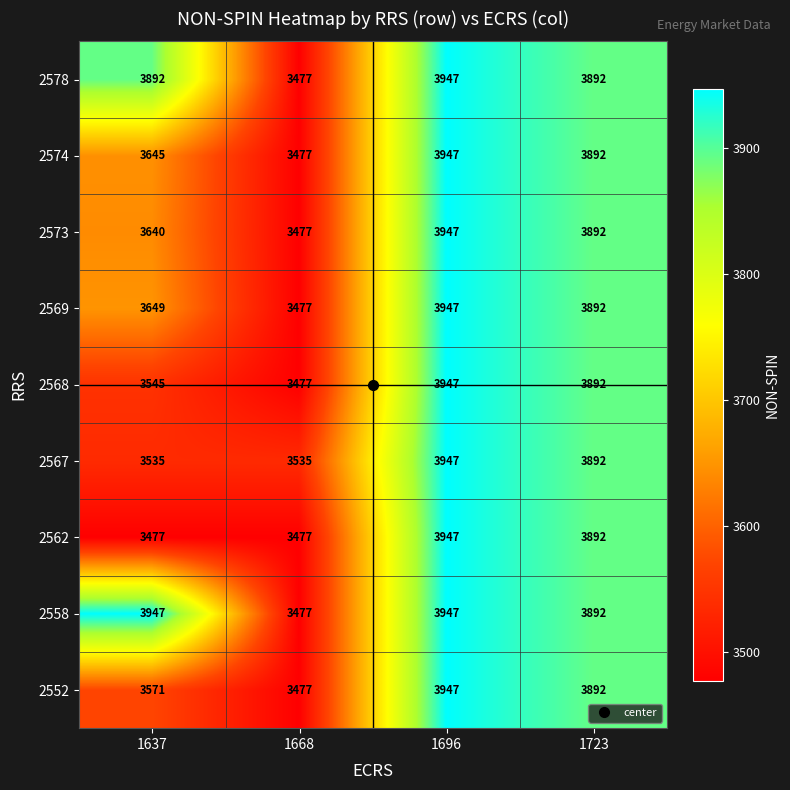

What is the greatest value displayed?

3947